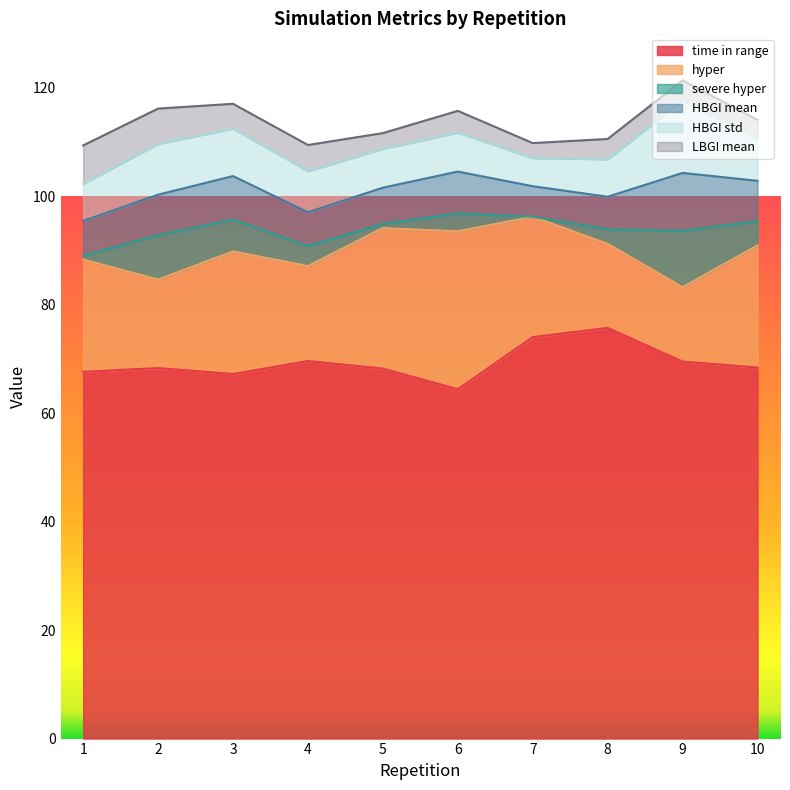

What is the approximate value of hyper at 1?

20.7